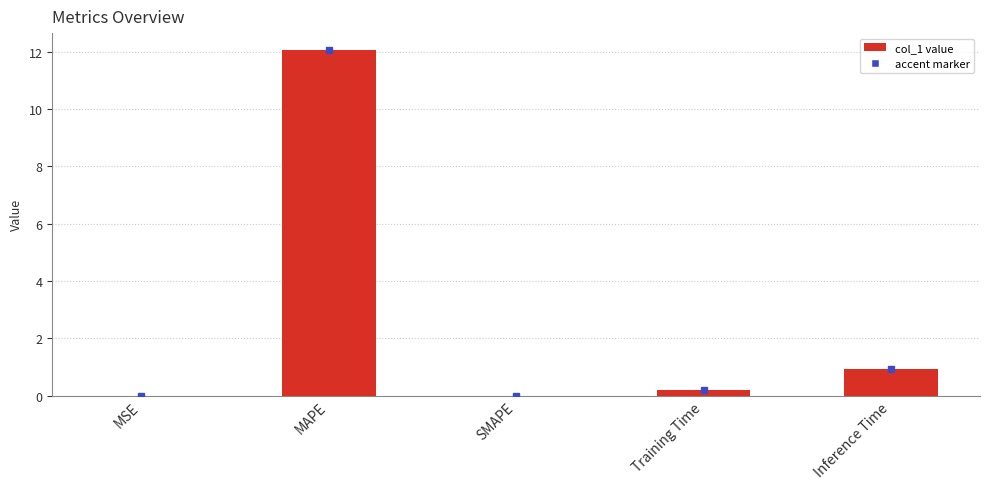

Where is the data nearest to the value 6?

Inference Time